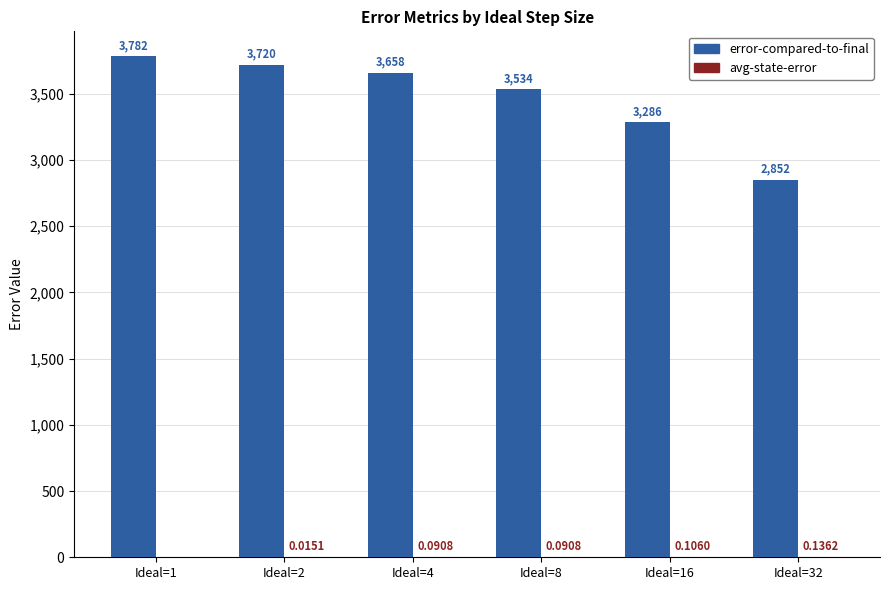

Which series has the largest total across all categories?

error-compared-to-final